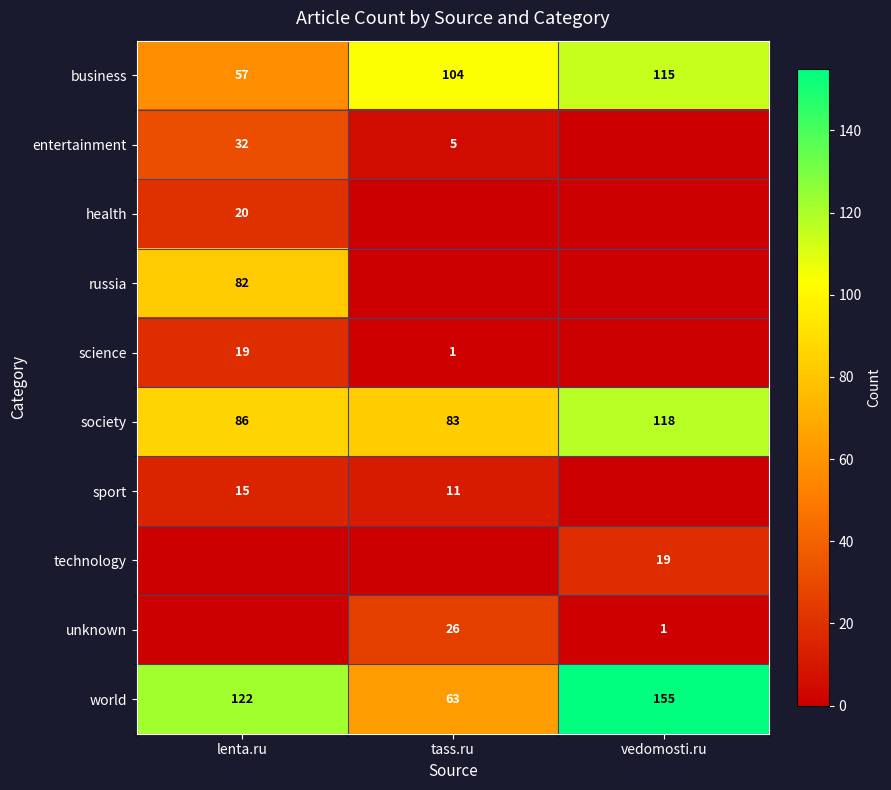

What is the difference between the maximum and second lowest values in the world series?

33